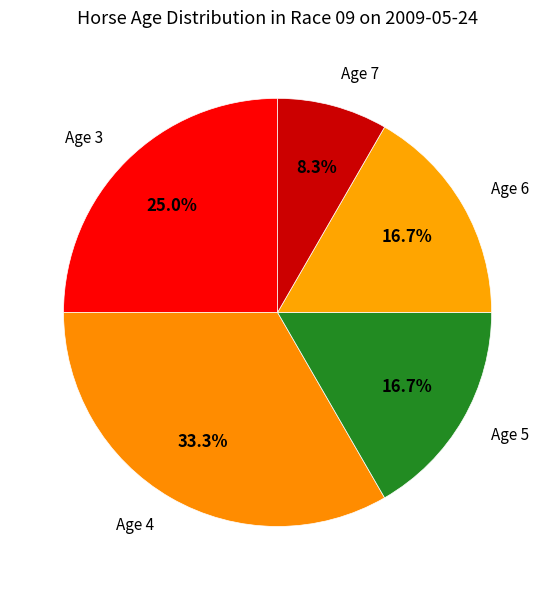

How many segments does this pie chart have?

5